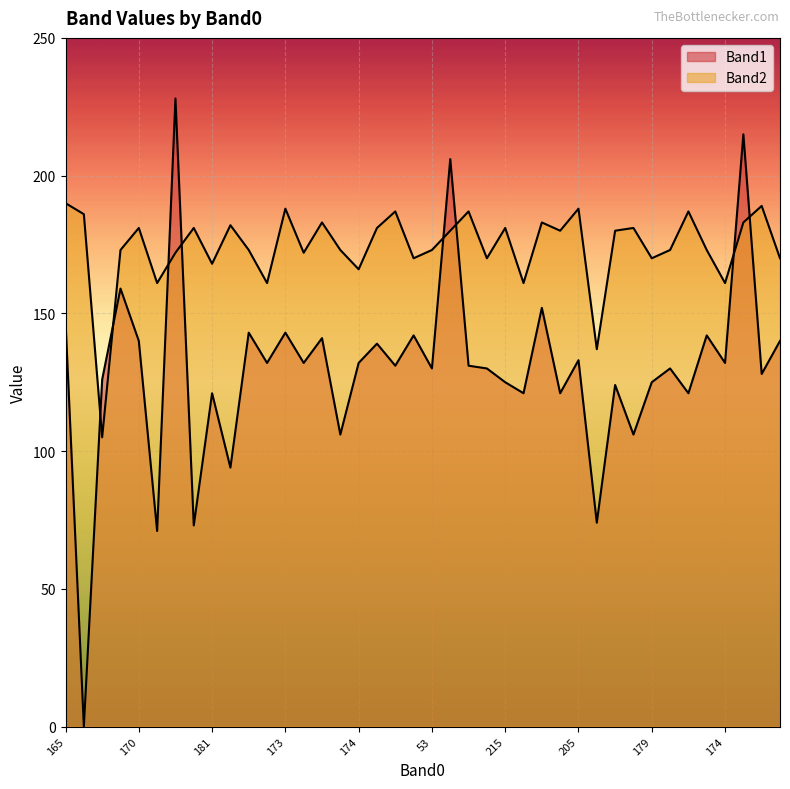

What is the difference between the second highest and second lowest values in the Band2 series?

52